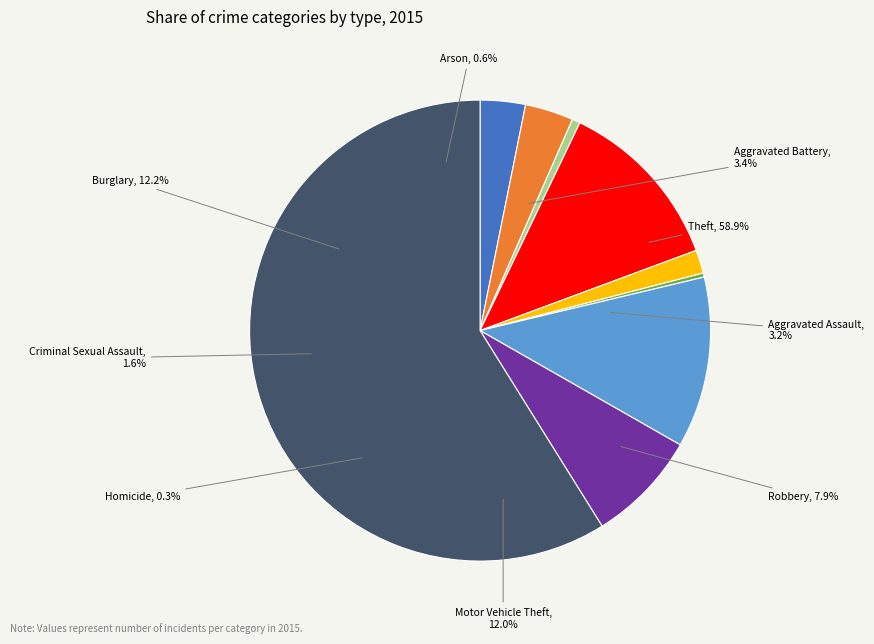

What is the total percentage of Robbery and Criminal Sexual Assault?

9.5%